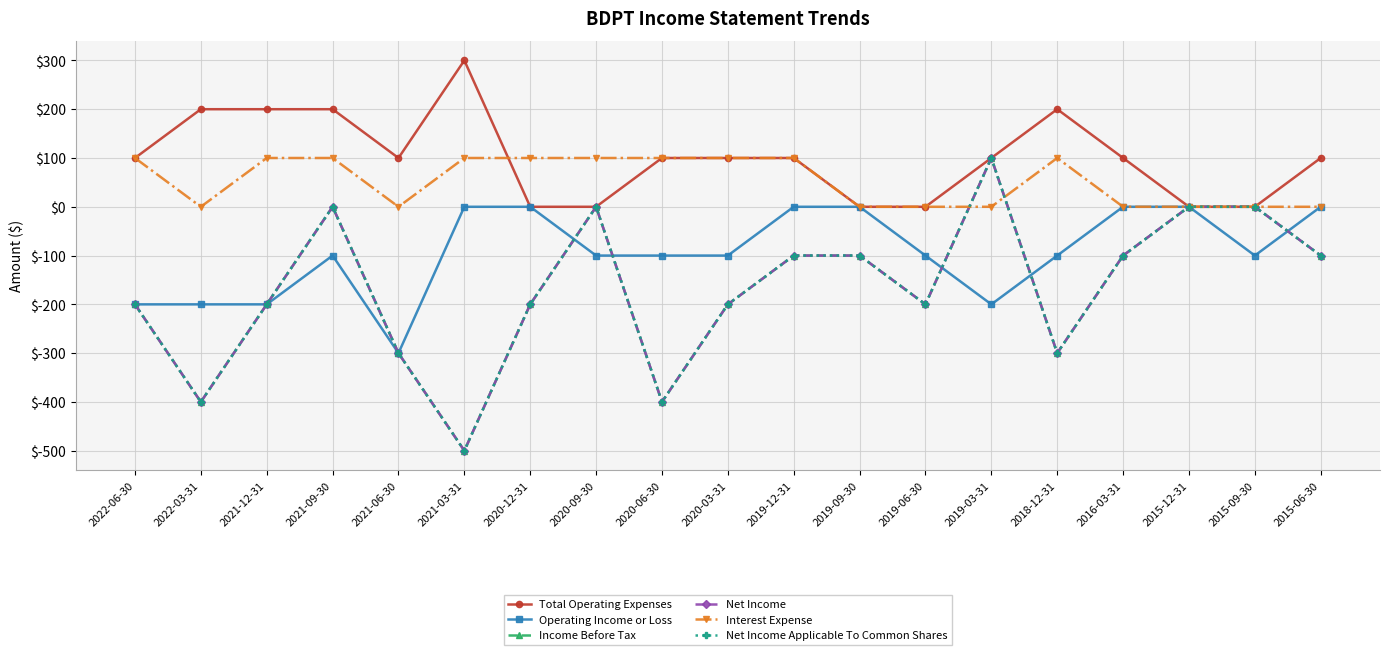

What is the difference between the highest and lowest values at 2020-06-30?

500